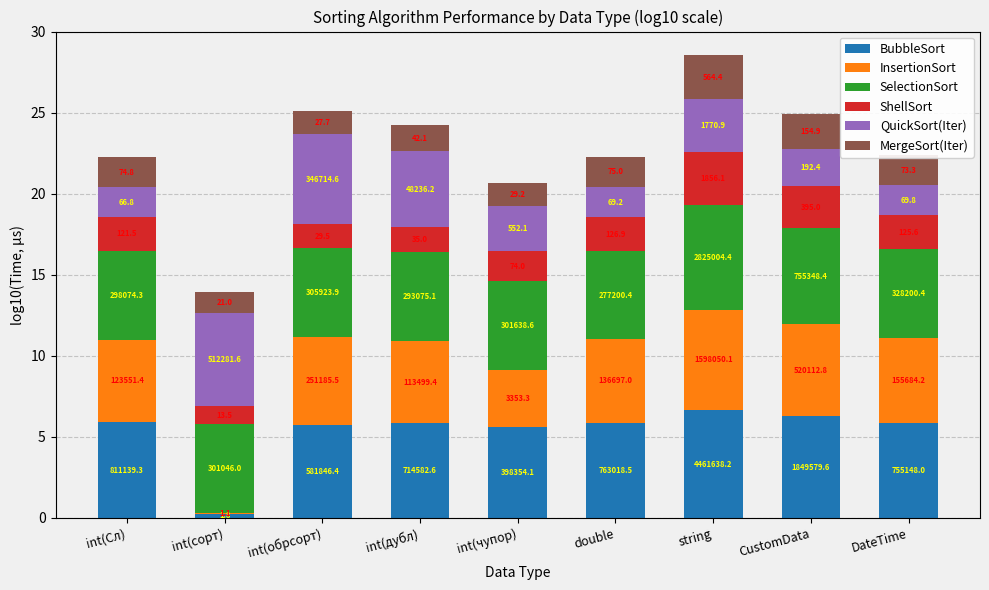

Which has a higher value, int(сорт) or double?

double